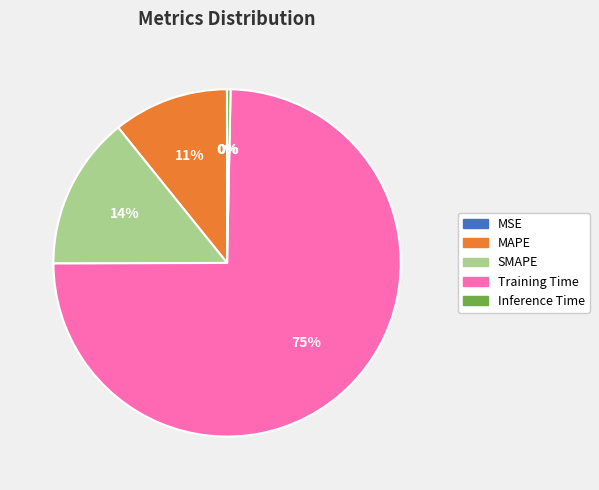

Which has a higher value, Inference Time or MAPE?

MAPE